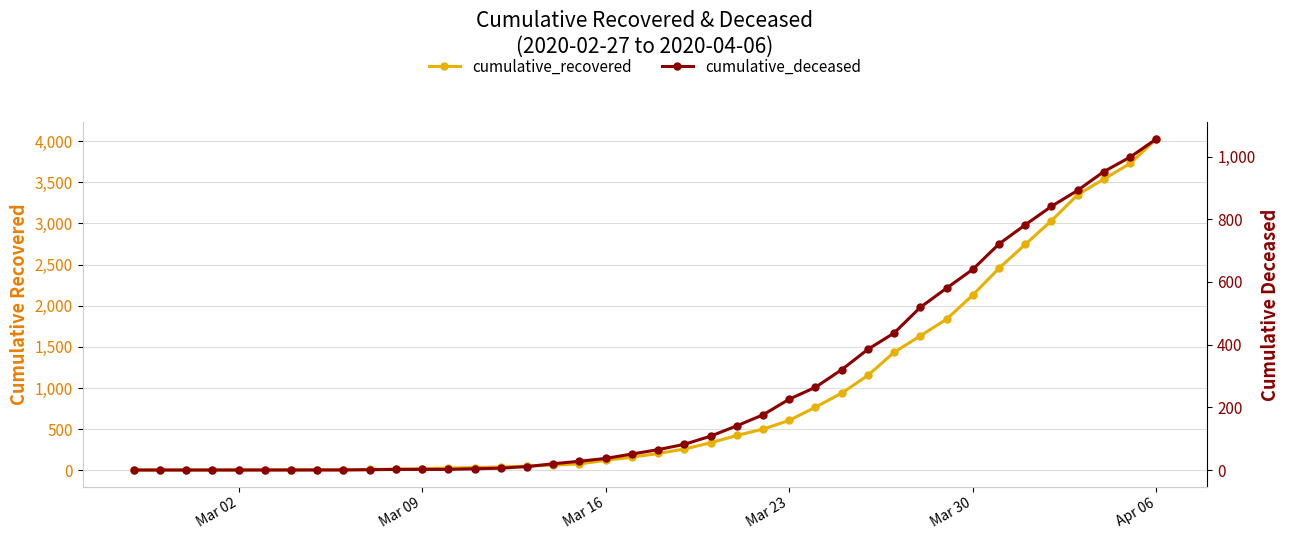

How many series are shown in this chart?

2